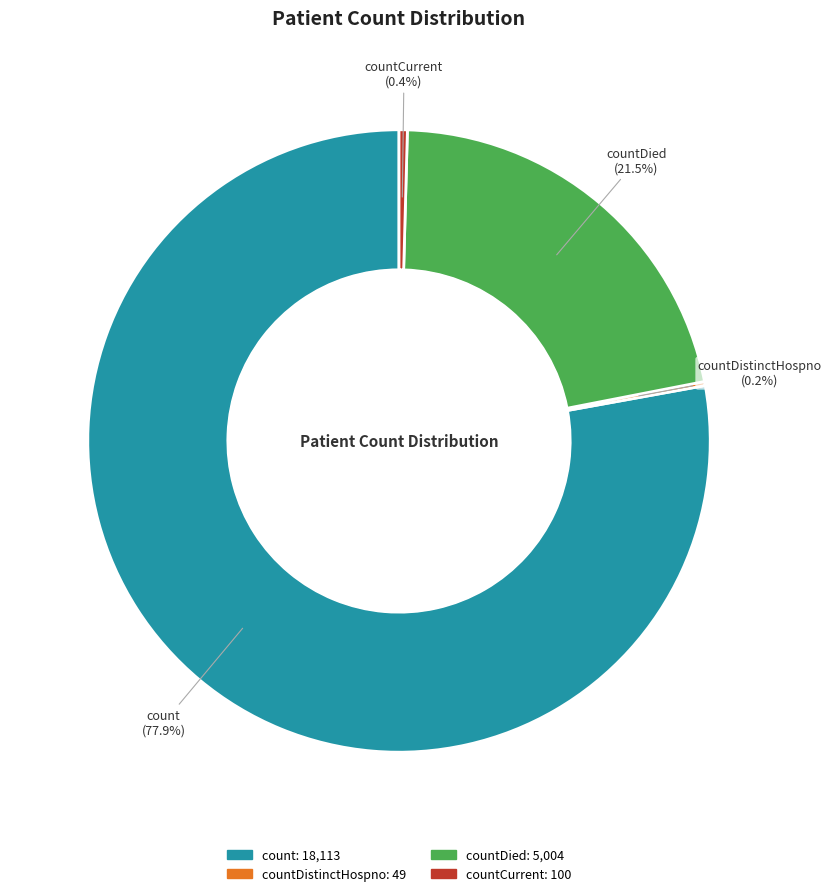

Does any single category account for the majority?

Yes